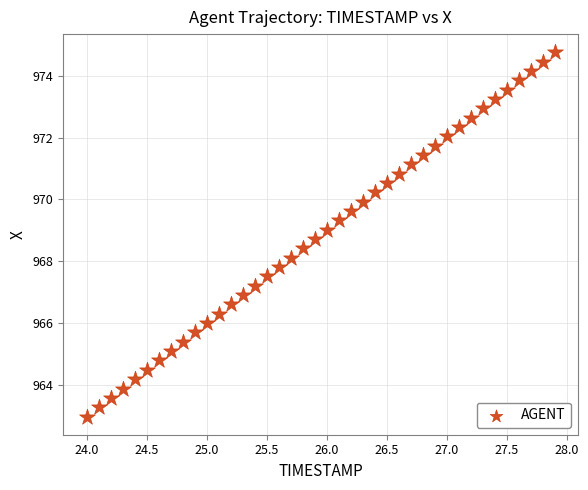

What is the range of X values (max minus min)?

3.9